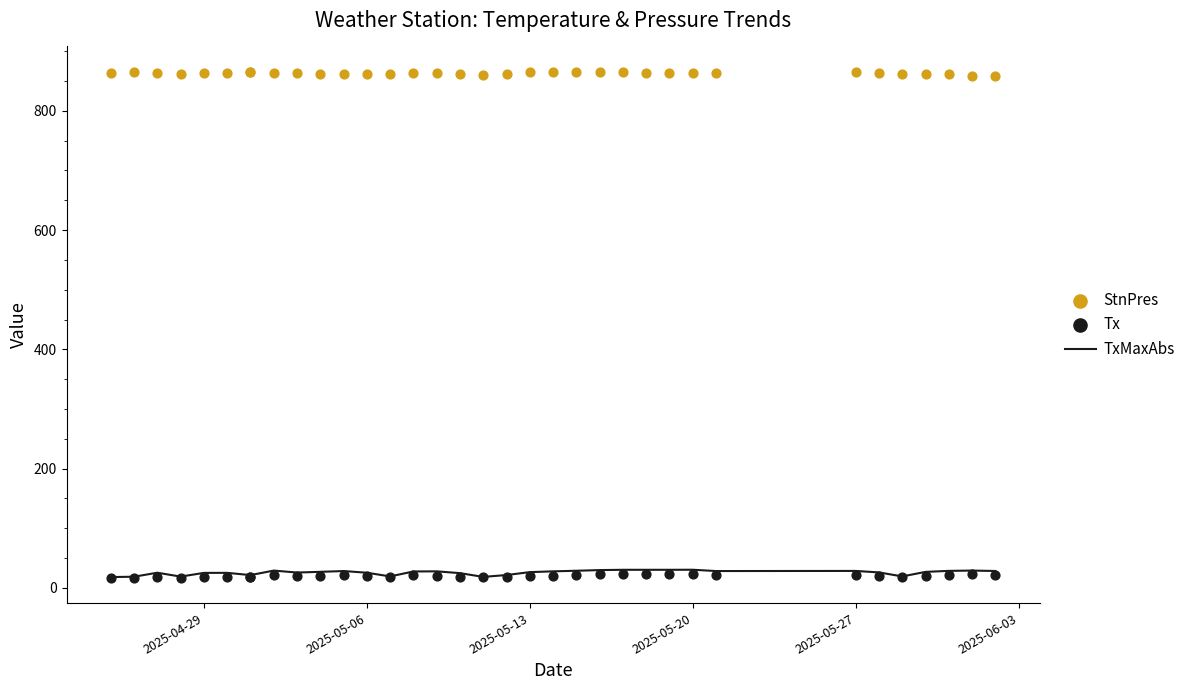

Which series contains the lowest Y value?

Tx